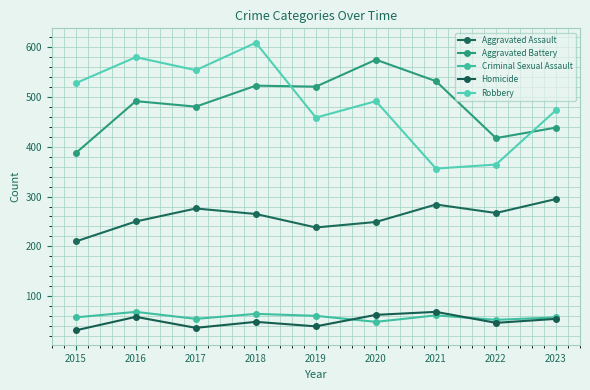

List the series in order of their peak value, highest first.

Robbery, Aggravated Battery, Aggravated Assault, Criminal Sexual Assault, Homicide